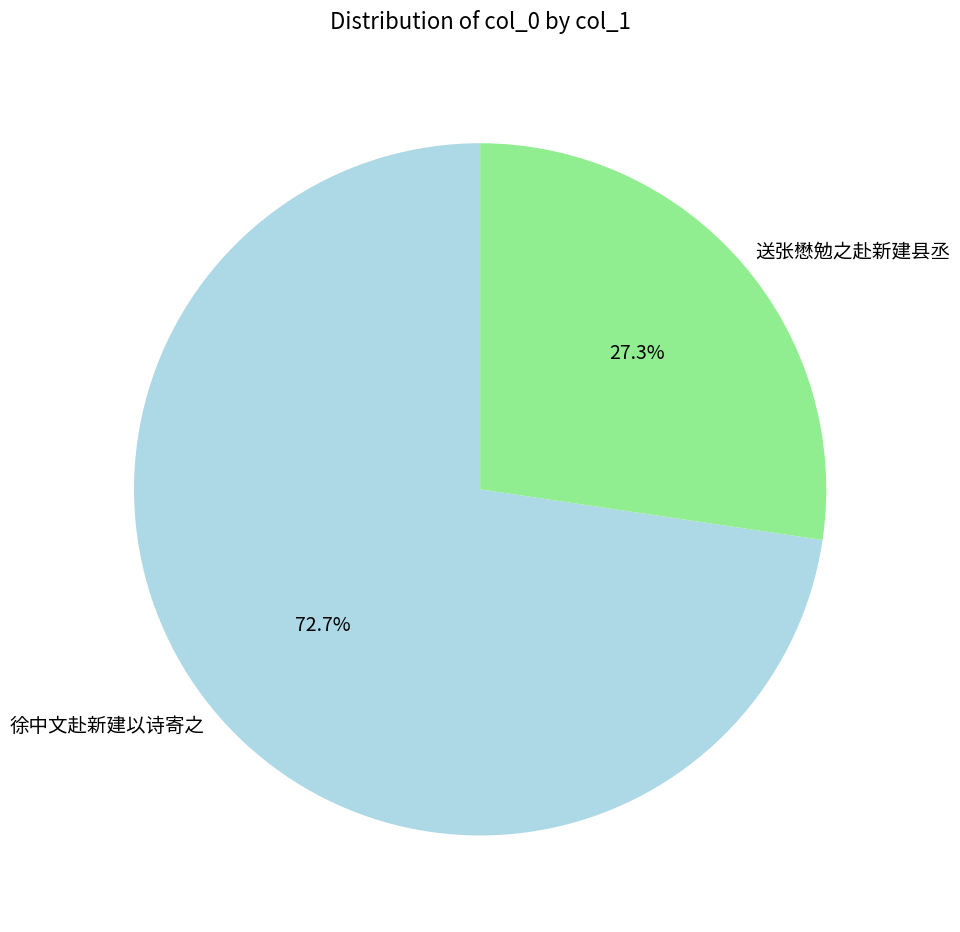

How much of the chart is everything except 徐中文赴新建以诗寄之?

27.3%